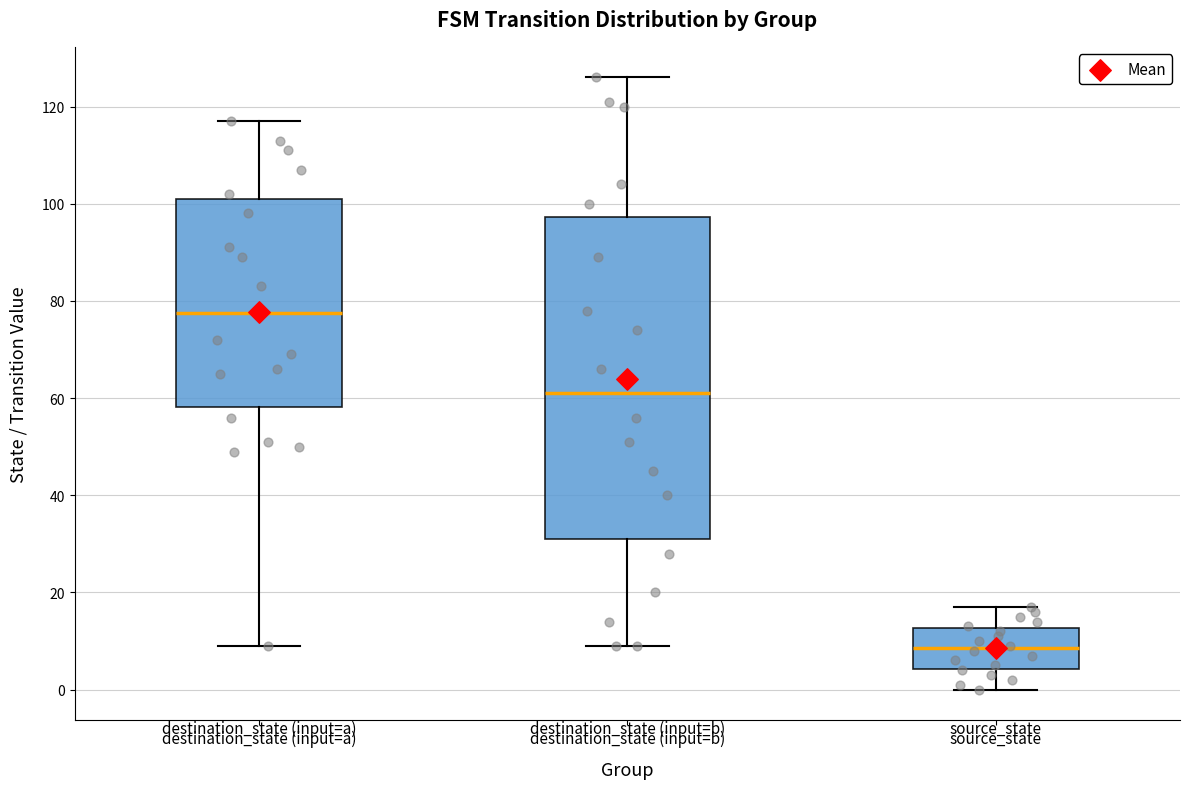

Reading left to right, read every box against the y-axis: the position of its median line, the range the box covers, and the ends of its whiskers. The values are not printed on the chart, so give them approximately, as read against the axis.

destination_state (input=a): median 78, box 58 to 102, whiskers 10 to 118
destination_state (input=b): median 62, box 32 to 98, whiskers 10 to 126
source_state: median 8, box 4 to 12, whiskers 0 to 18